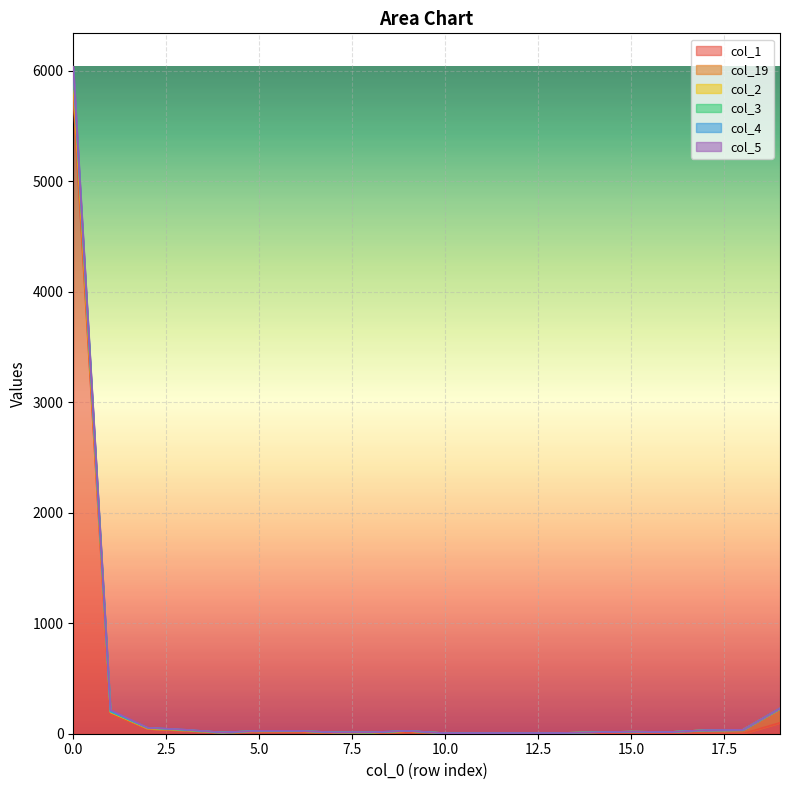

How many data points in col_2 are above 26?

7